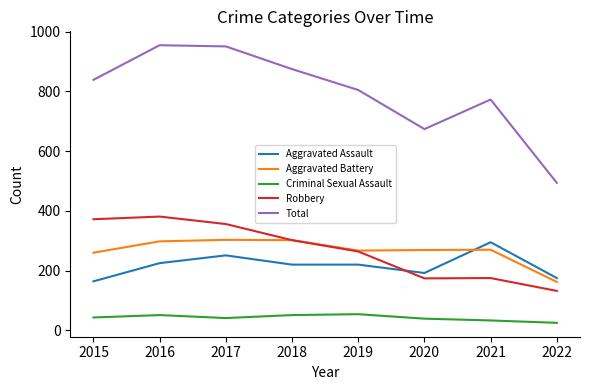

At how many categories does at least one series exceed 942?

2